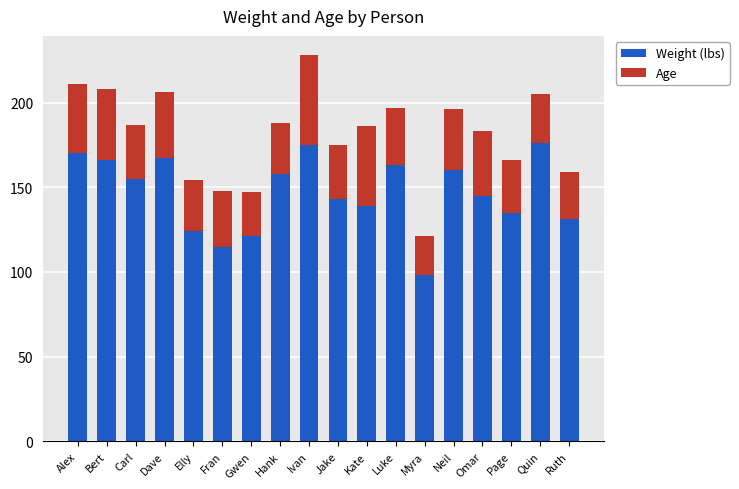

At which category is the sum across all series the highest?

Ivan